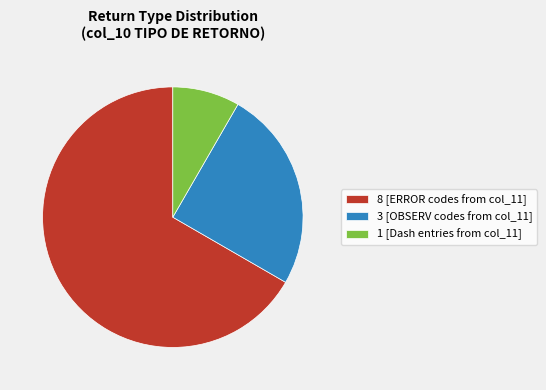

Count the number of slices in the pie.

3